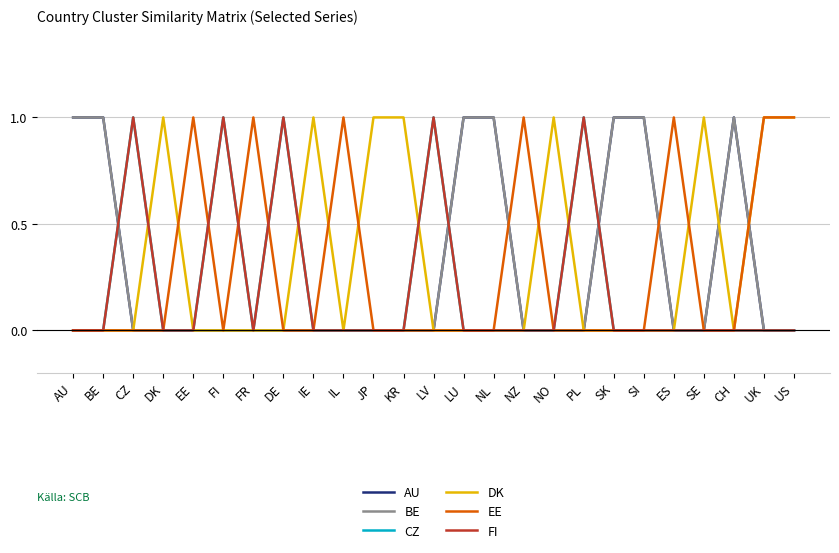

Is this an area chart (filled region under the line)?

No